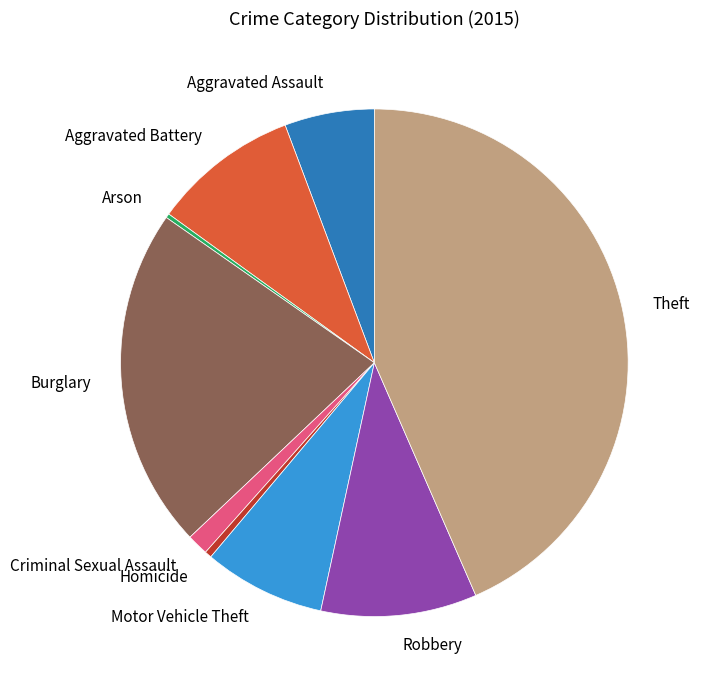

Which category has the biggest portion of the pie?

Theft